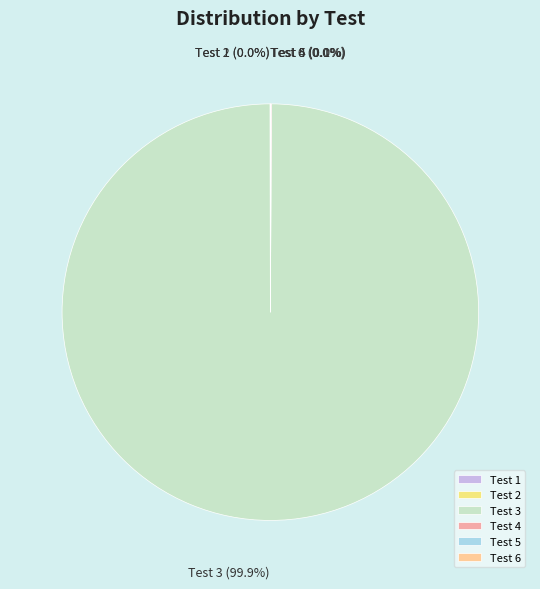

Which category accounts for the majority?

Test 3